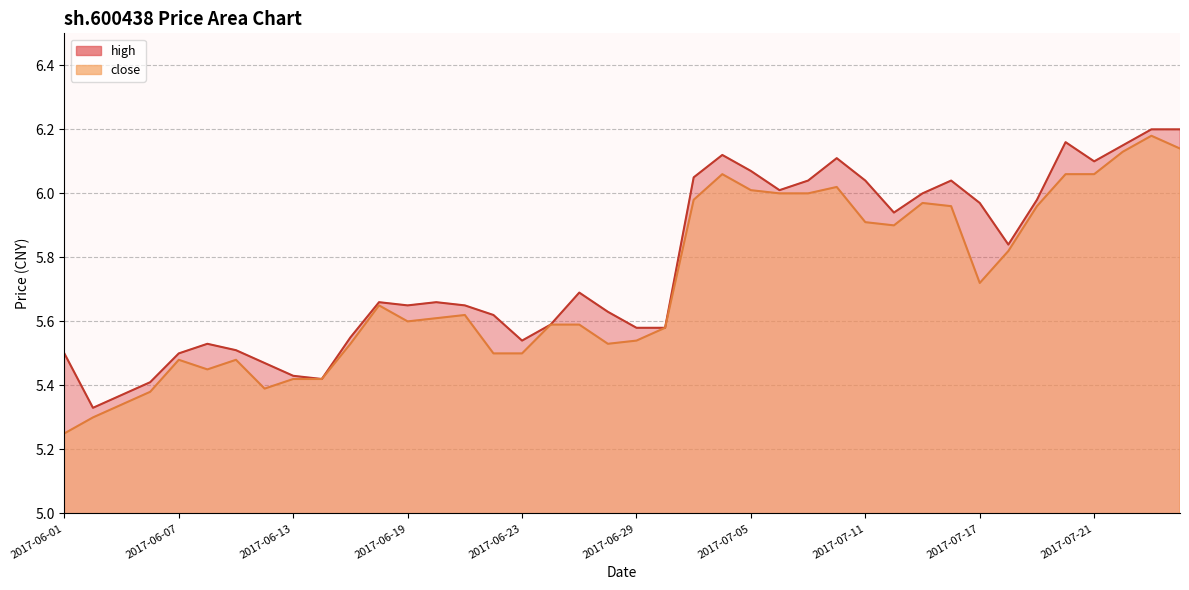

In close, how many points are lower than both neighbors (excluding endpoints)?

6